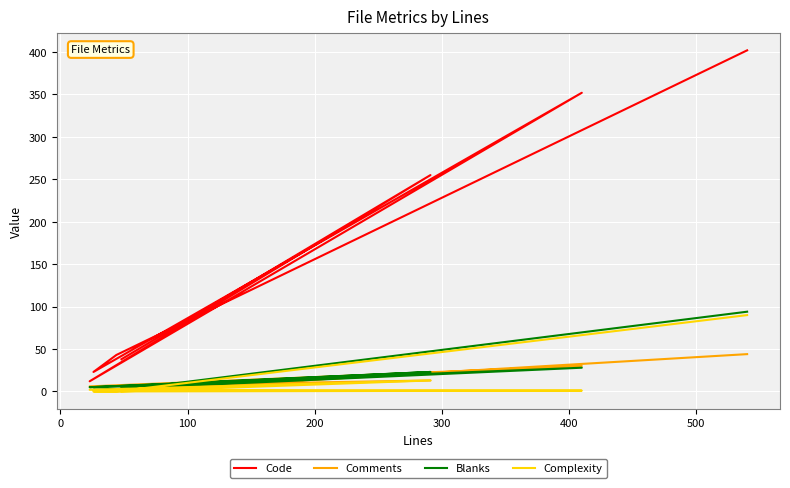

At 0, list the series in order from smallest to largest.

Comments, Complexity, Blanks, Code